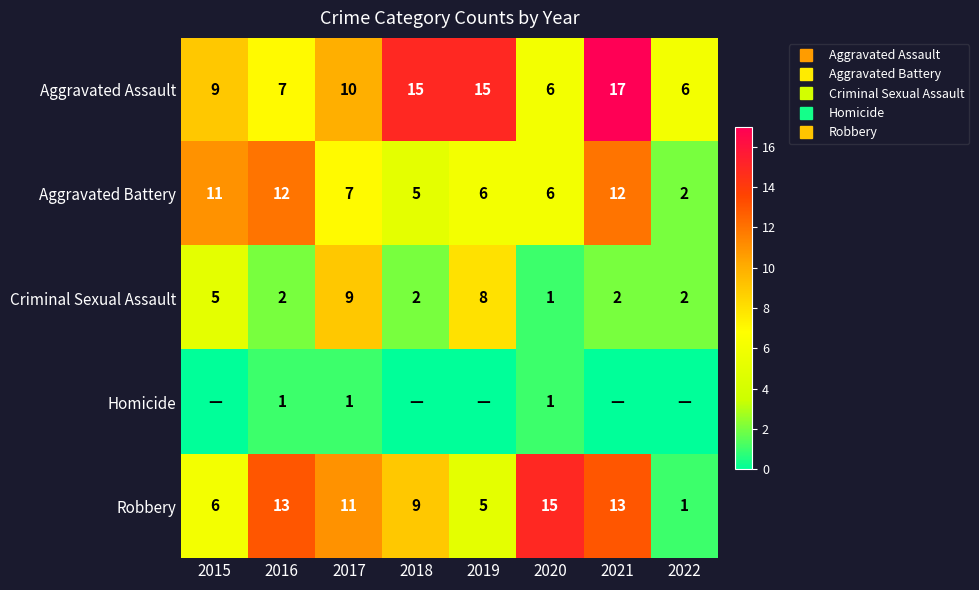

Which series changed the most between 2017 and 2022?

Robbery